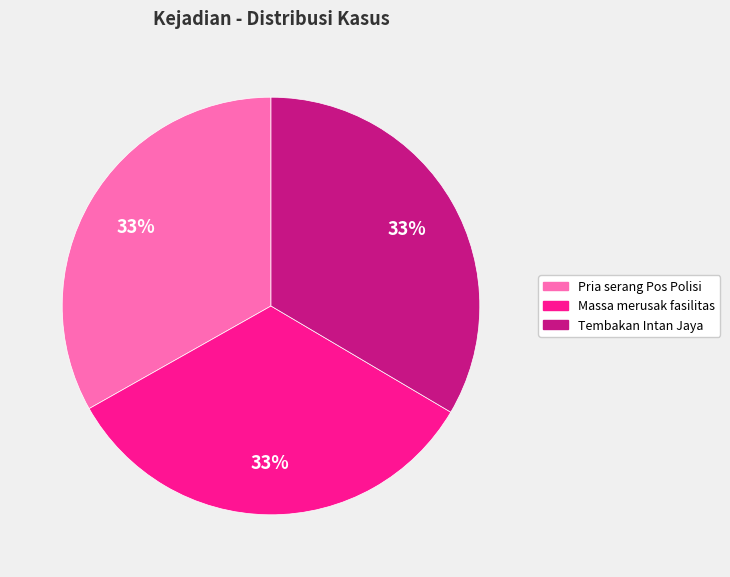

What is the ratio of the value at Tembakan Intan Jaya to the value at Pria serang Pos Polisi?

1.0